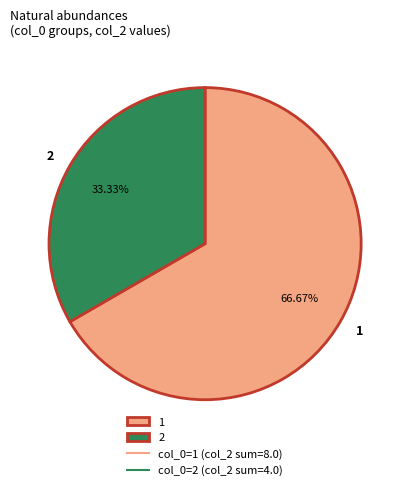

To the nearest percent, what is the difference between the largest and smallest slice percentages?

33%